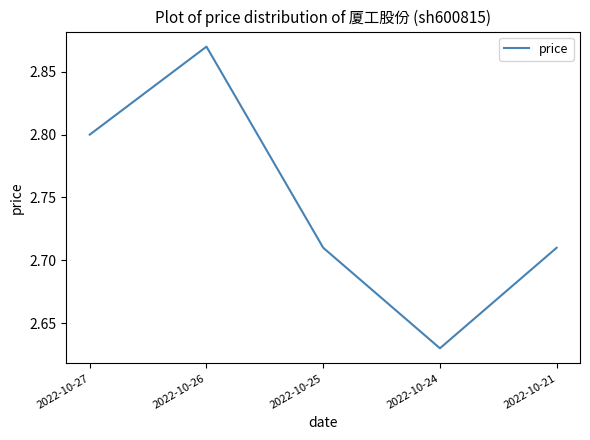

What is the difference between the maximum and second lowest values?

0.2